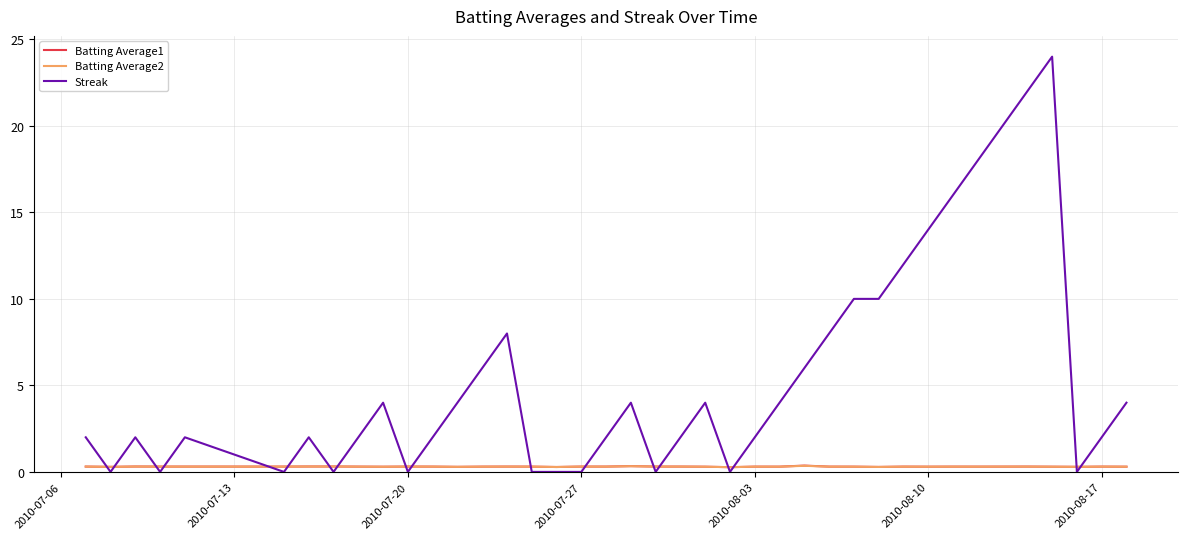

What is the lowest value of the Batting Average1 series?

0.3